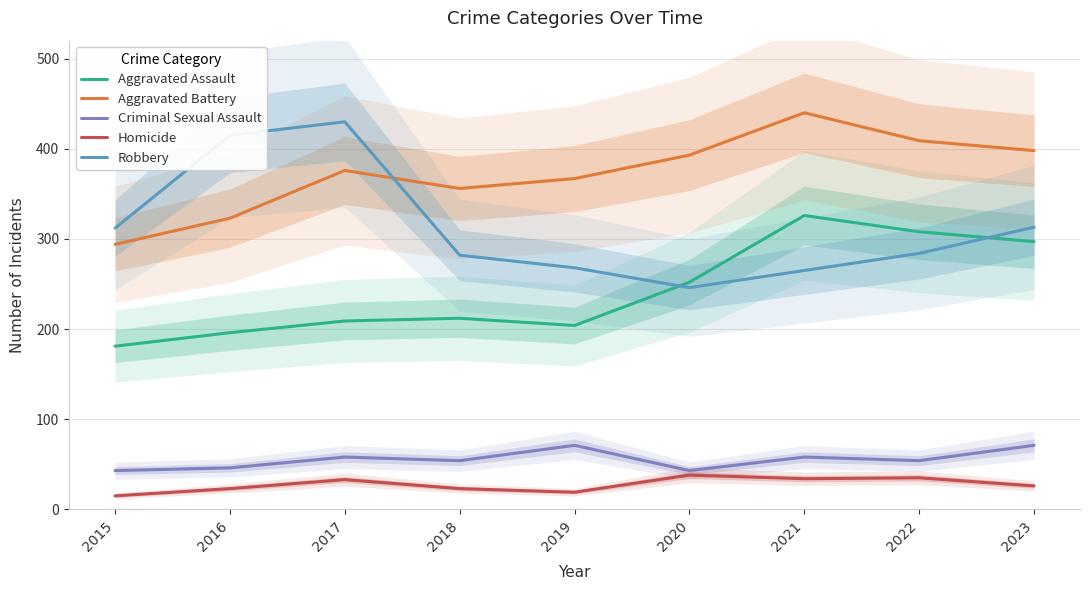

List the series in order of their peak value, highest first.

Aggravated Battery, Robbery, Aggravated Assault, Criminal Sexual Assault, Homicide